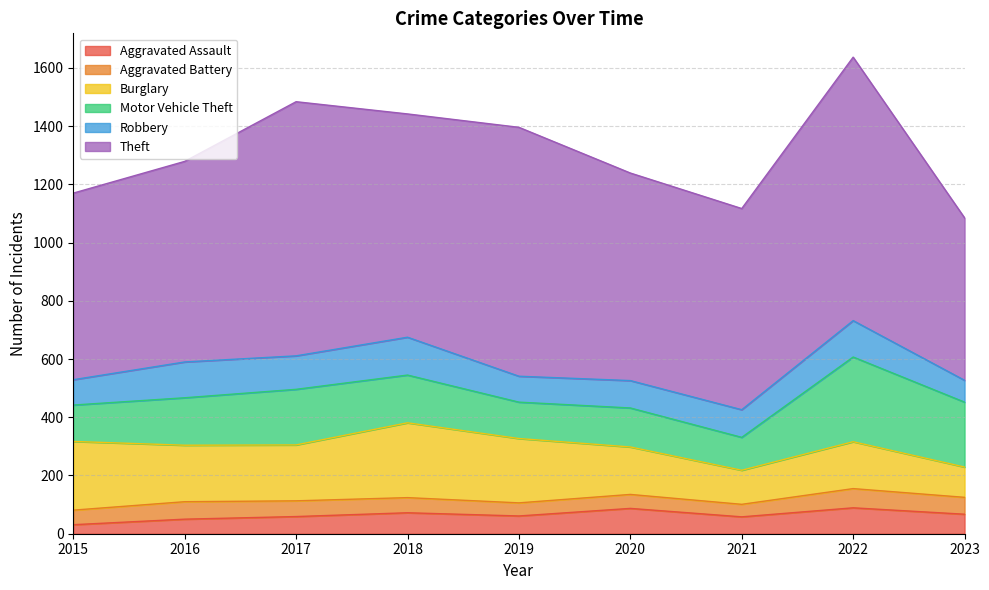

At which category does Theft reach its first local peak?

2017